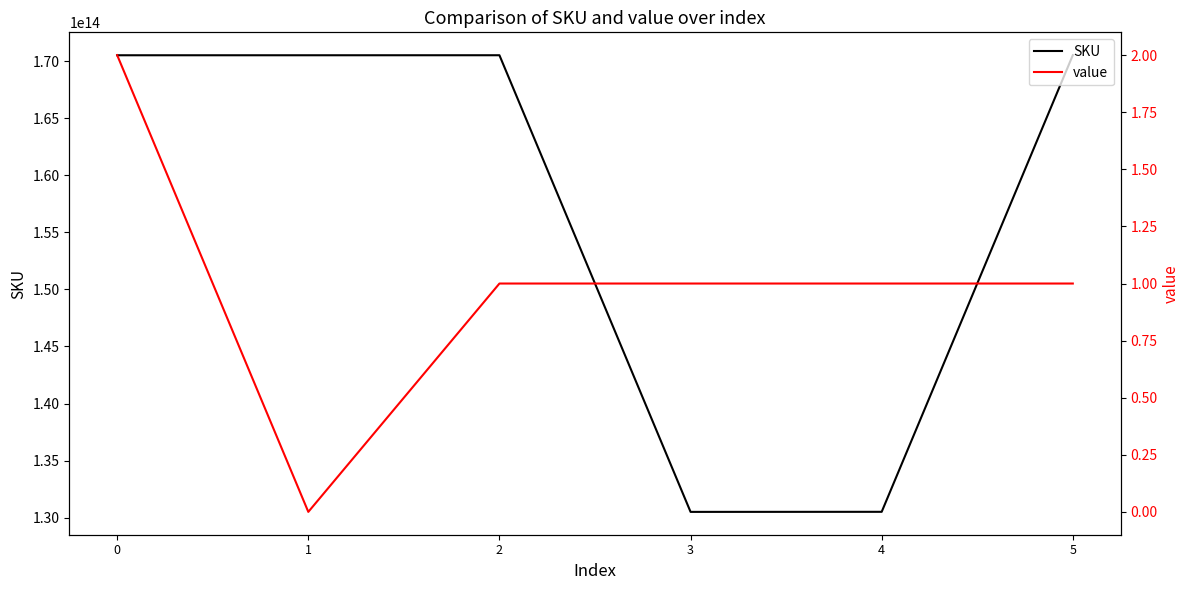

What is the value of the SKU point at the 1st from the left?

170510060544878